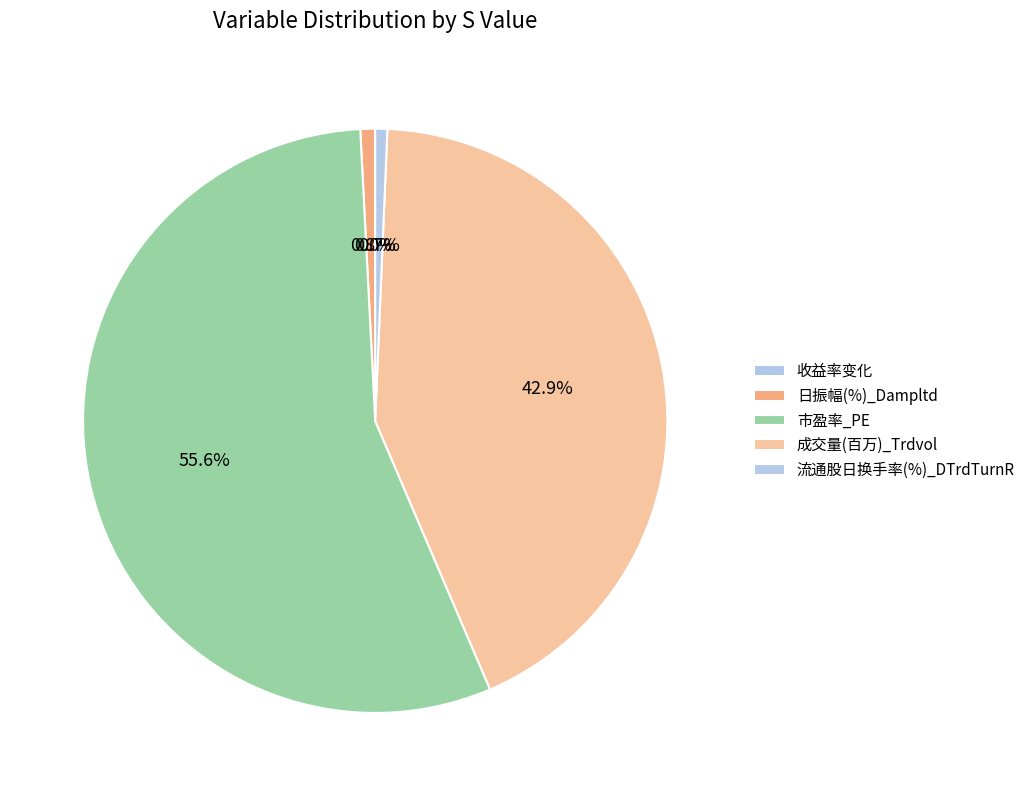

How many slices are in this pie chart?

5